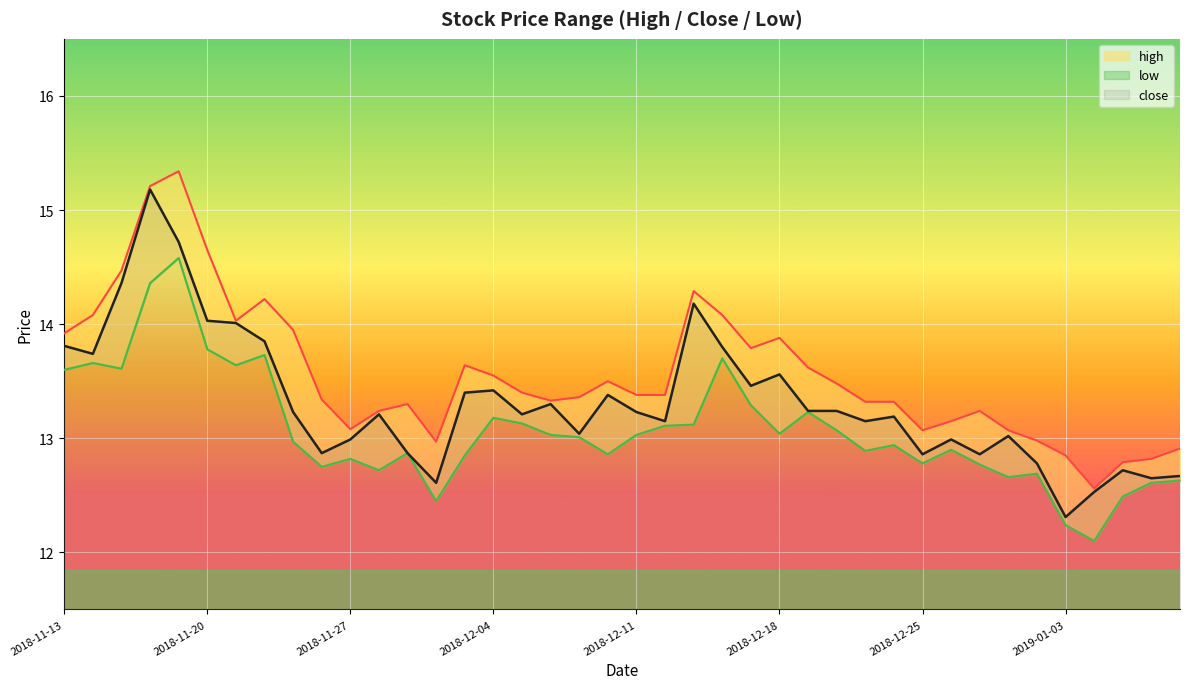

What is the difference between the second highest and second lowest values in the low series?

2.1